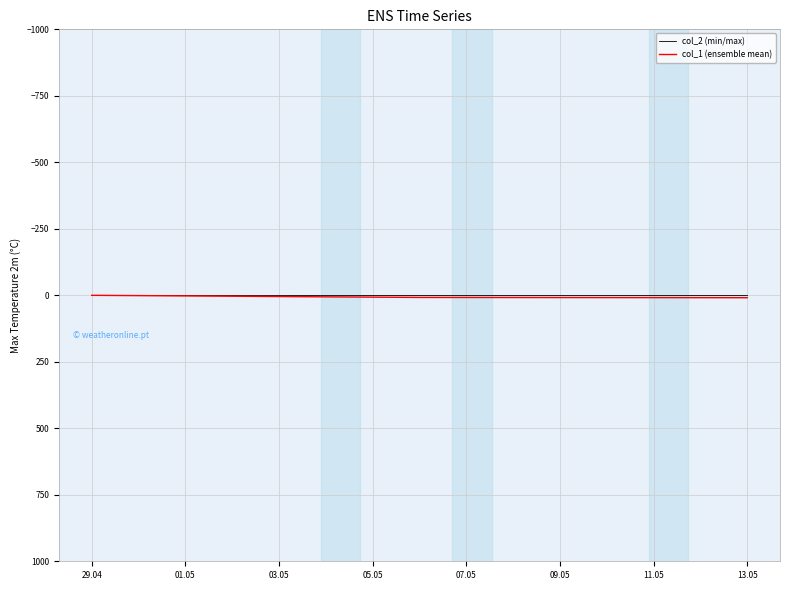

At which label is col_1 closest to 4?

29.04